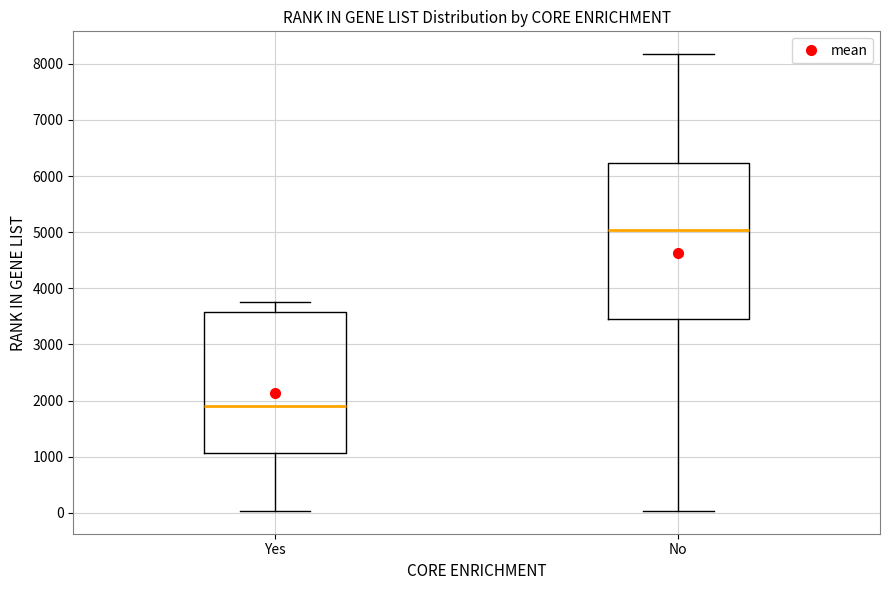

Where does the median line of the box for No sit on the y-axis? The values are not printed on the chart, so give them approximately, as read against the axis.

5000